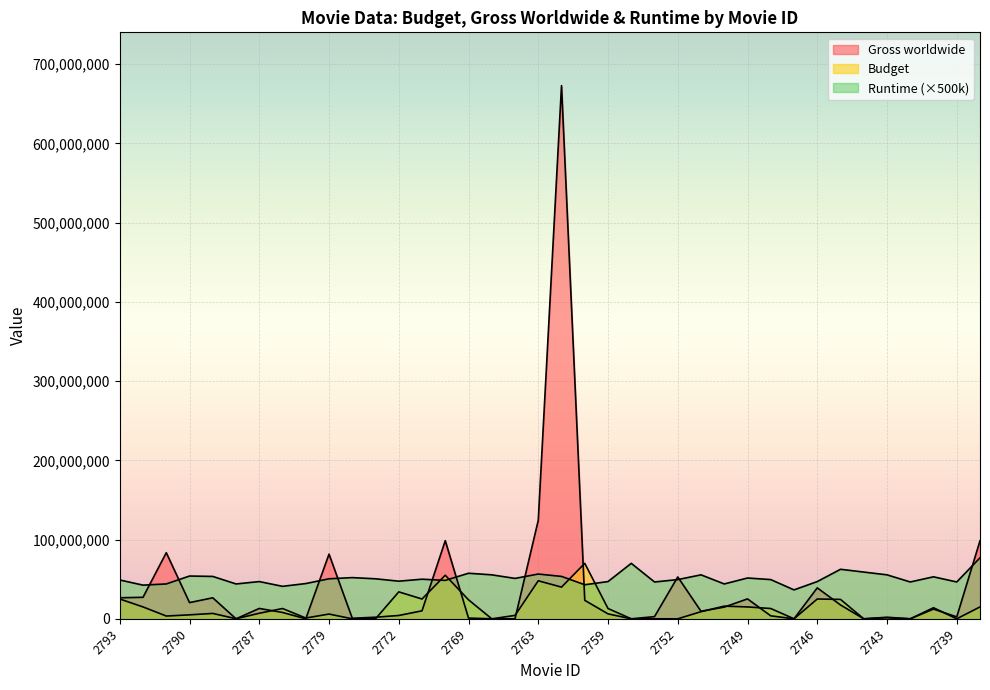

True or false: Runtime and Budget cross at least once.

True